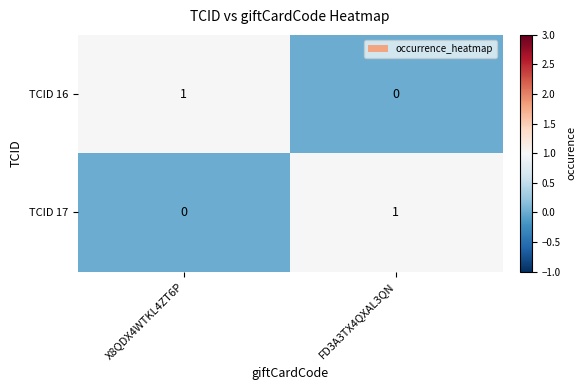

At which label is TCID 17 closest to 0?

X8QDX4WTKL4ZT6P